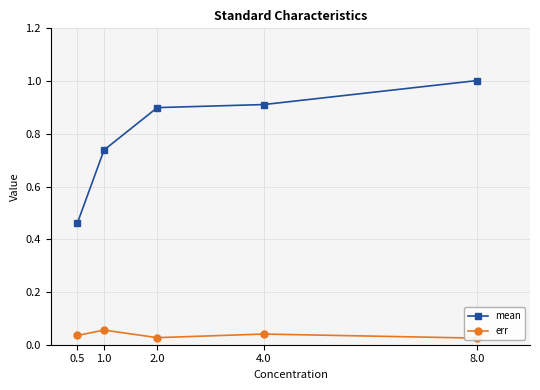

Read the mean value at 0.5.

0.5